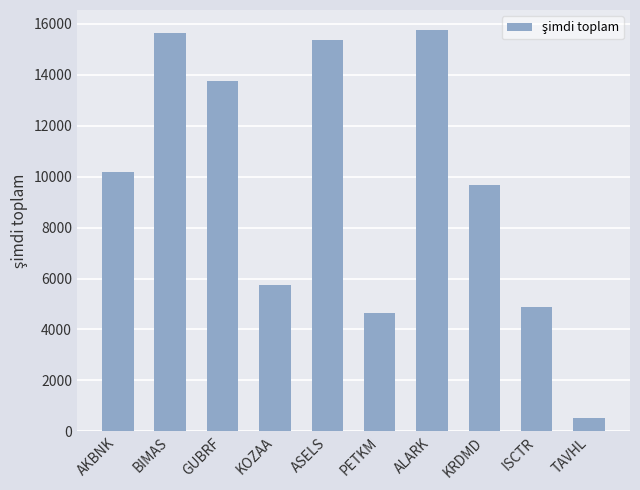

Reading right to left, list all the values displayed in this chart.

521.6	4883.1	9659.3	15759.3	4640.6	15385.9	5737.2	13775.0	15650.0	10181.5